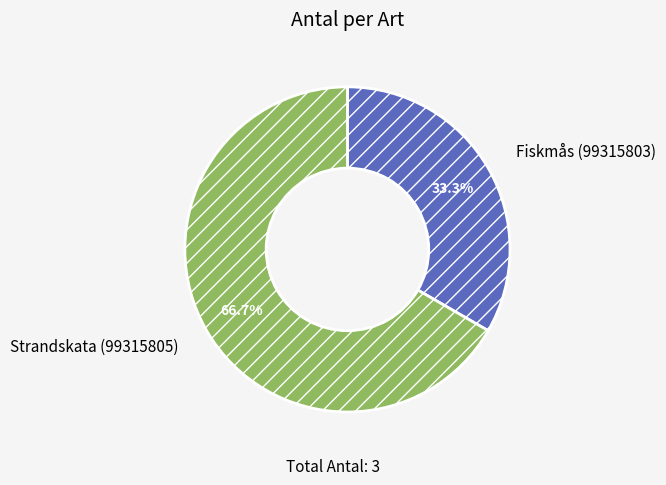

To the nearest percent, what portion does Strandskata (99315805) represent?

67%